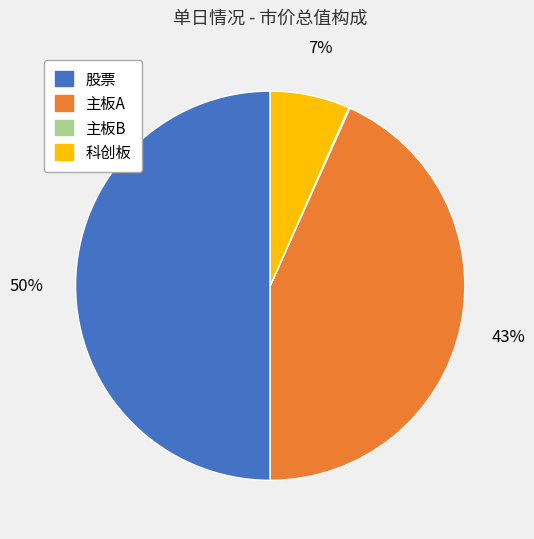

Which has a higher value, 股票 or 科创板?

股票